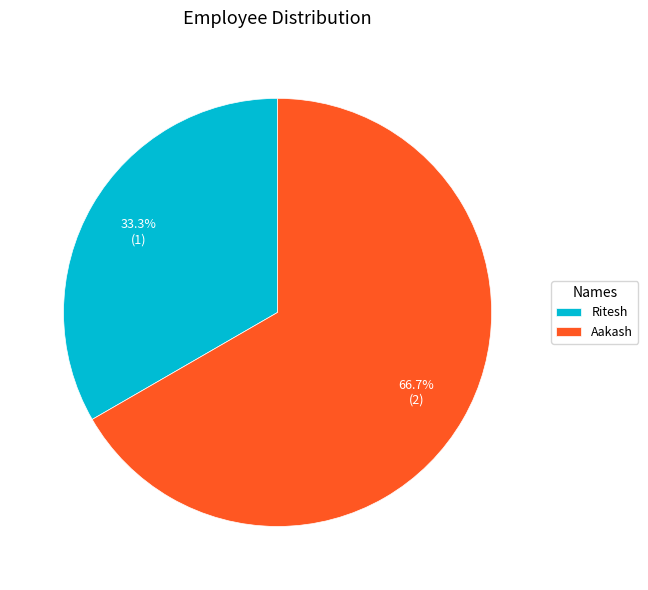

How many segments does this pie chart have?

2